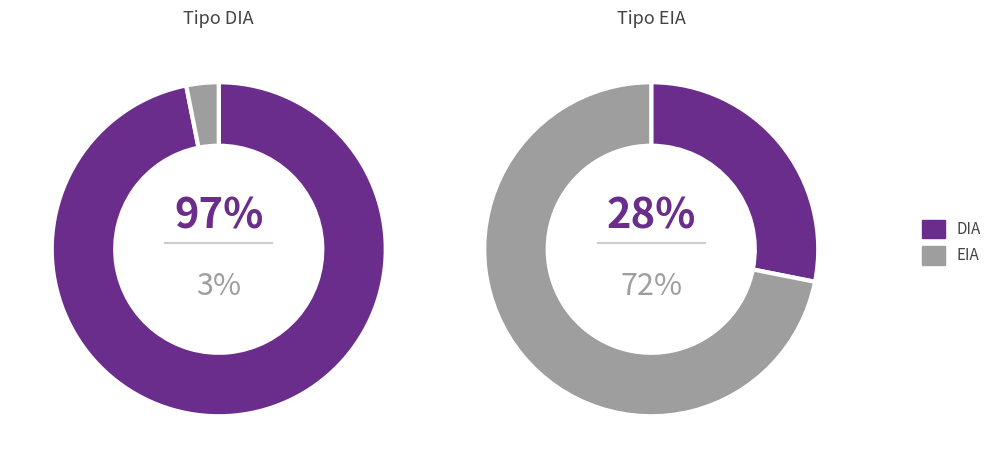

The Desistido slice represents 23% of the pie. True or false?

False